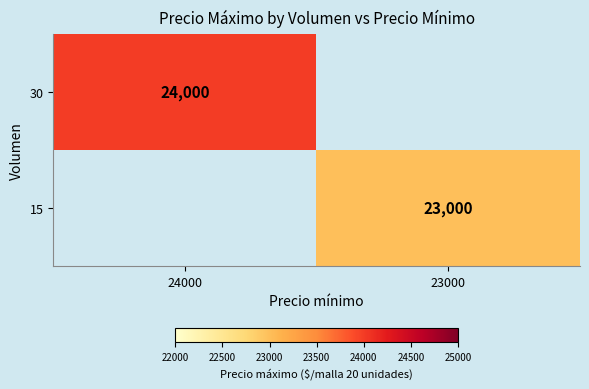

The 30 series shows 11281.0 at 24000. True or false?

False